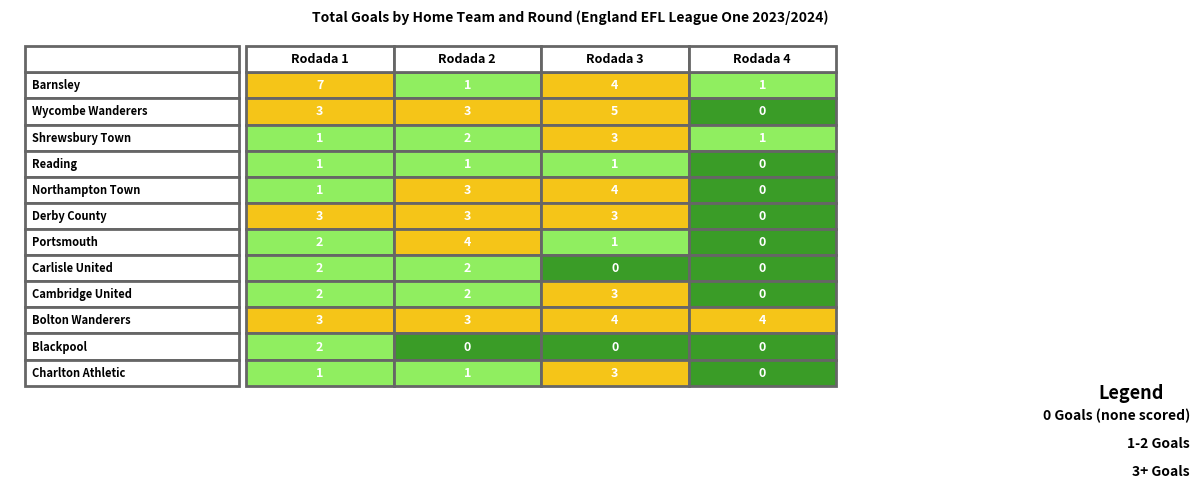

True or false: Bolton Wanderers has a value of 4 at Barnsley.

False